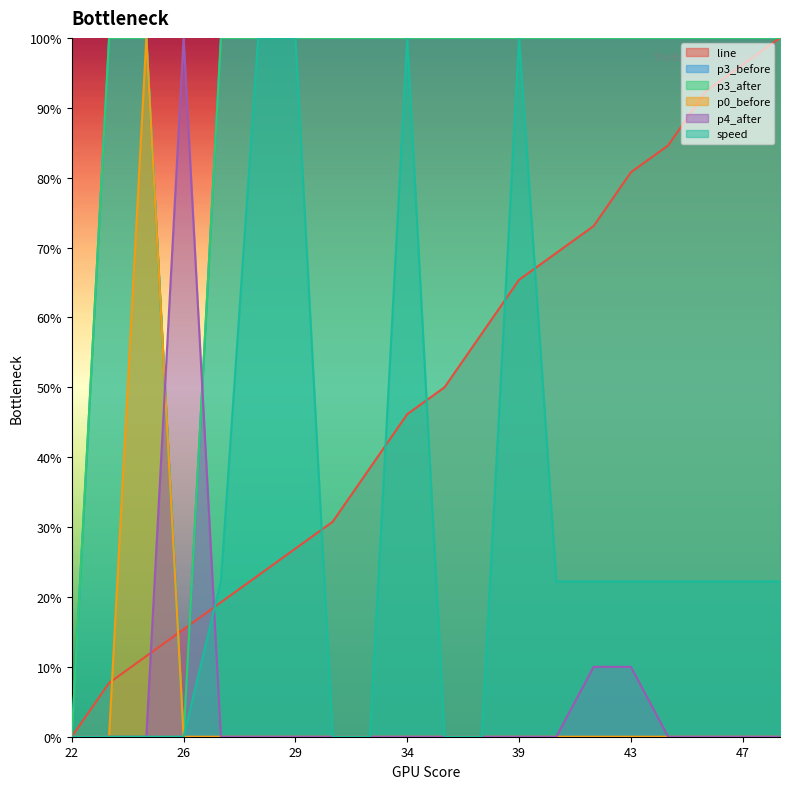

How many p3_after values are between 1 and 2?

18